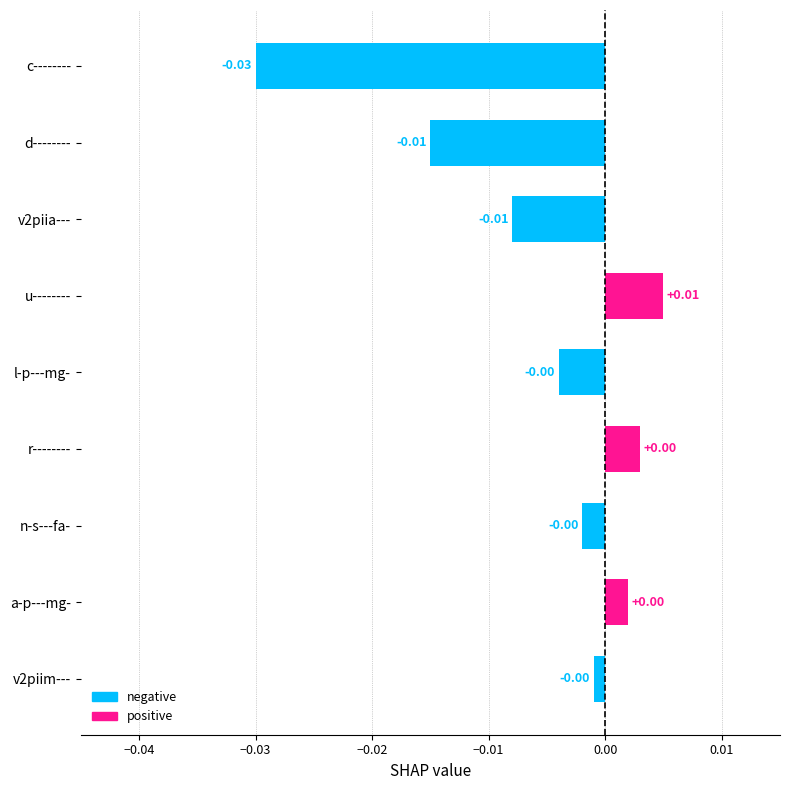

Which has a higher value, u-------- or n-s---fa-?

u--------